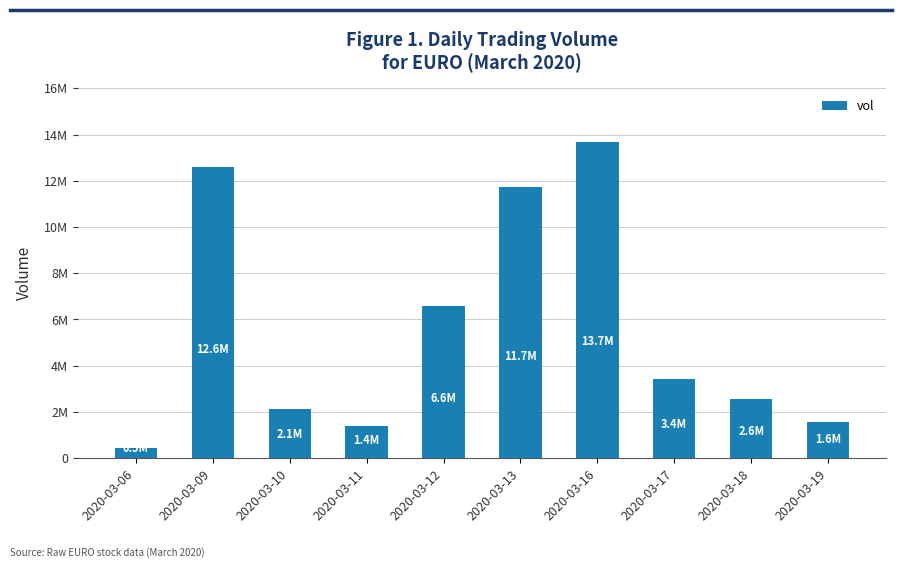

Between 2020-03-09 and 2020-03-11, which is larger?

2020-03-09